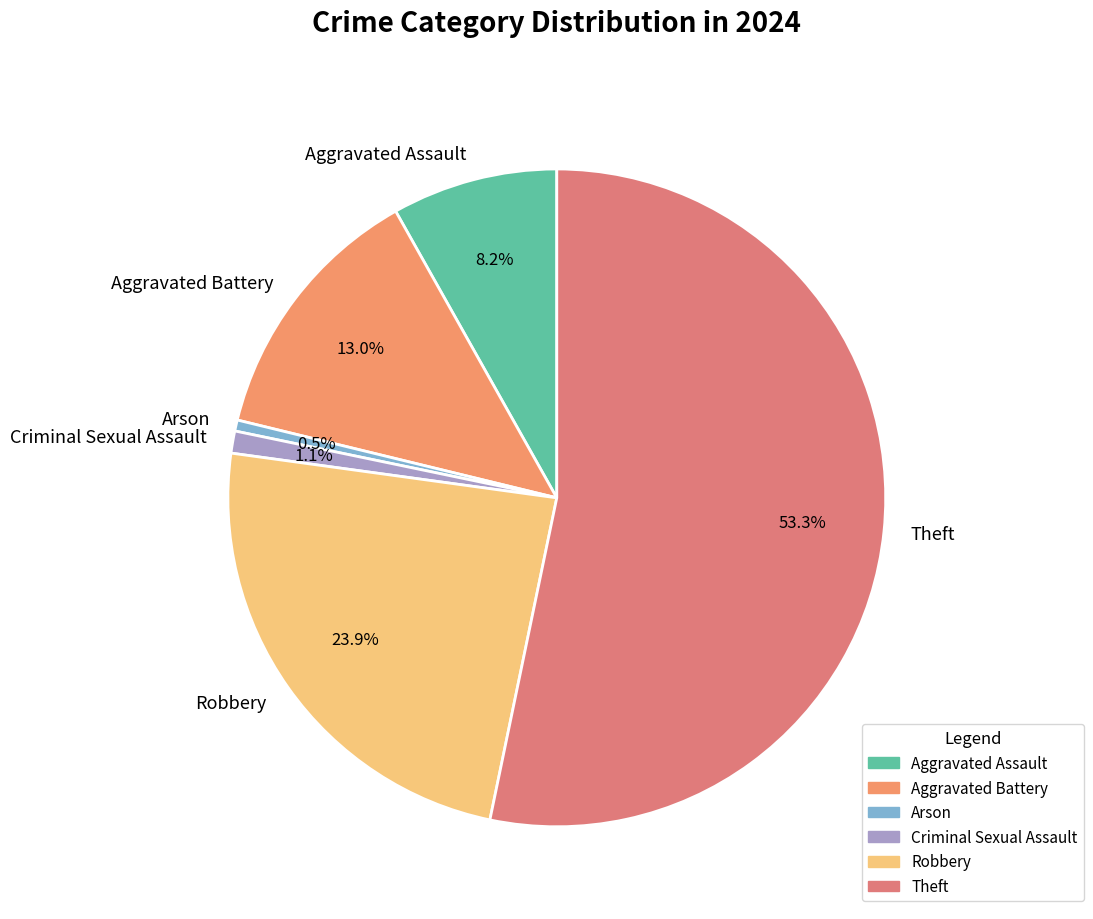

How many segments does this pie chart have?

6